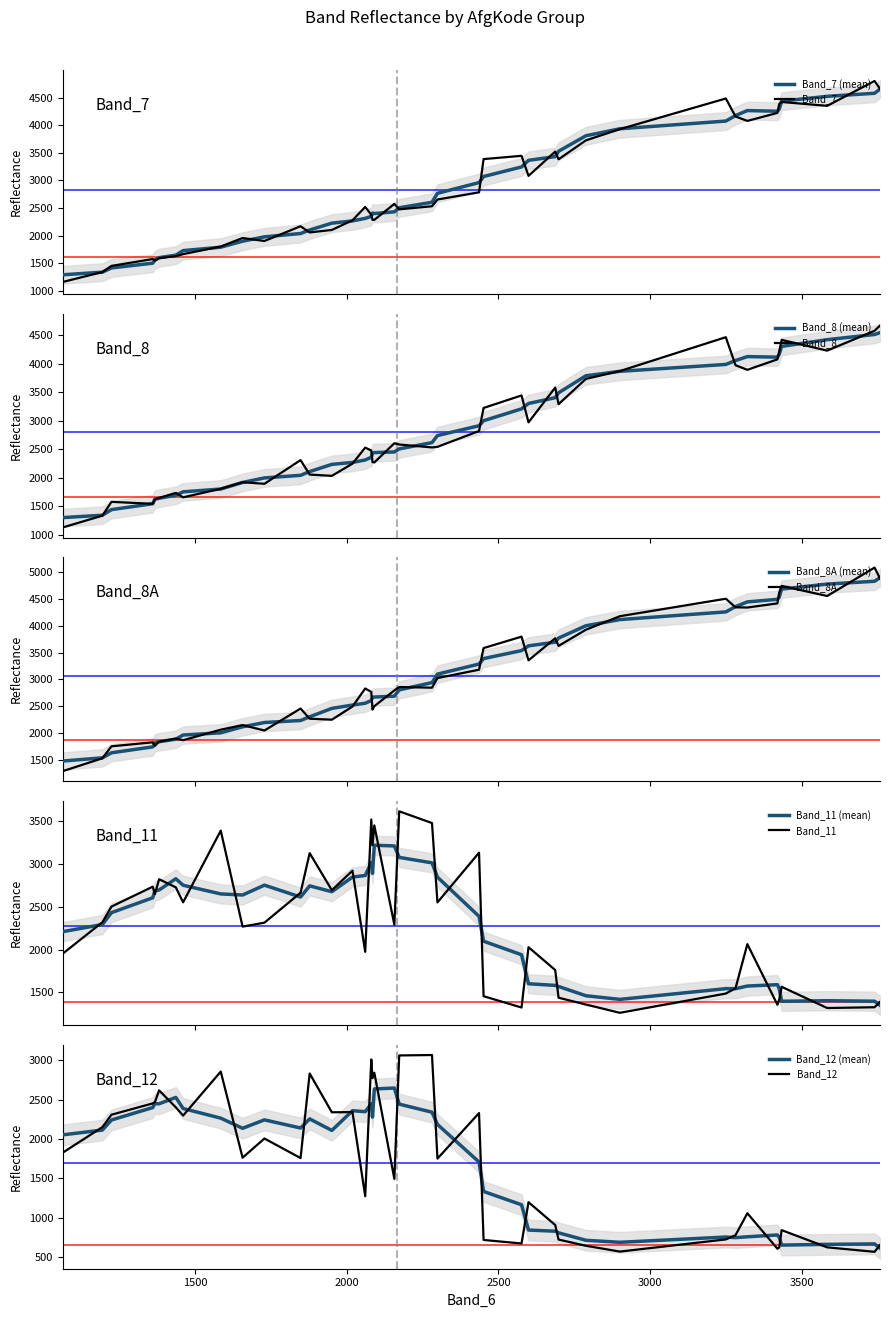

Does the chart display data point markers on the line(s)?

No